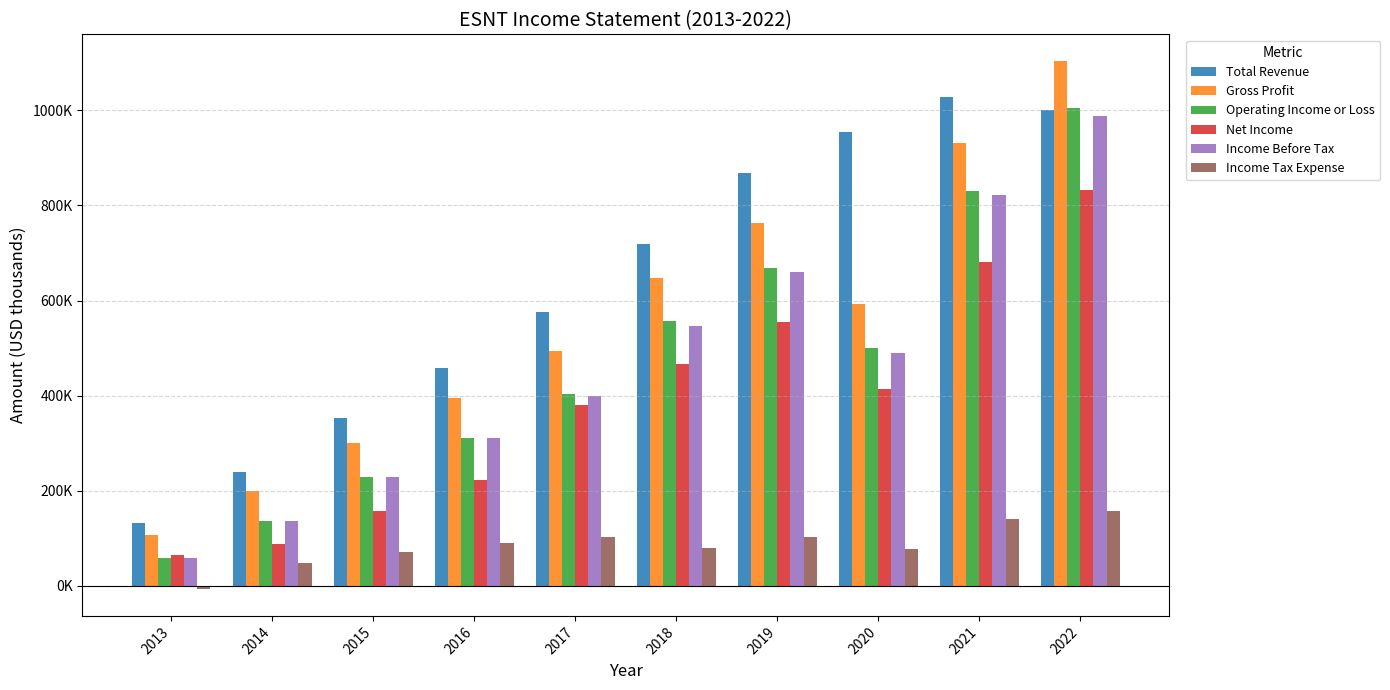

What are all the series names shown in the legend?

Total Revenue, Gross Profit, Operating Income or Loss, Net Income, Income Before Tax, Income Tax Expense